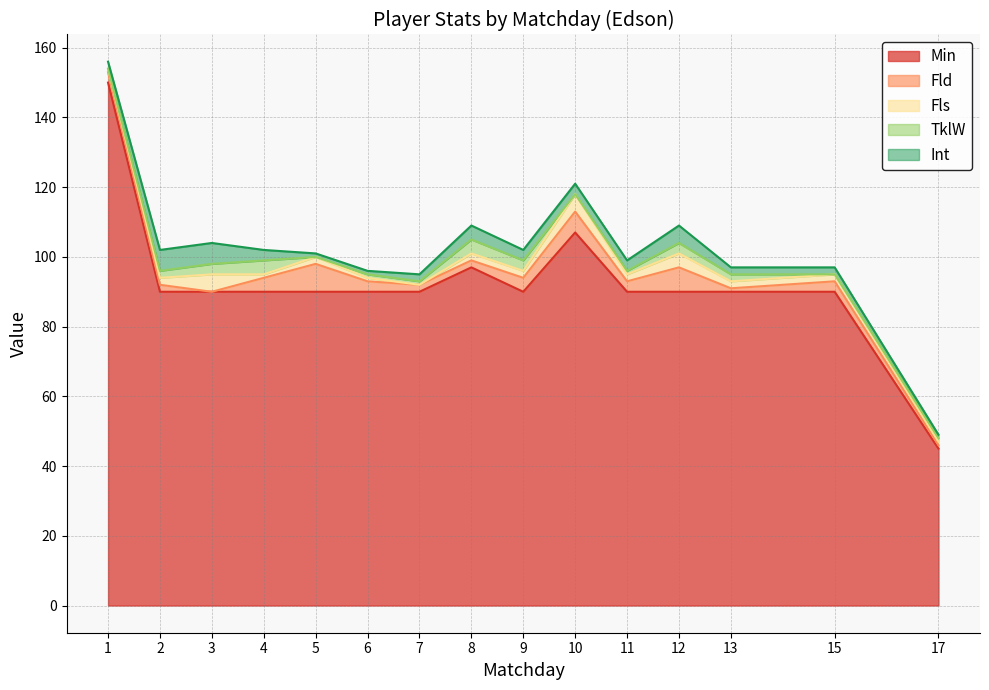

How many values in the Fls series exceed 2?

3